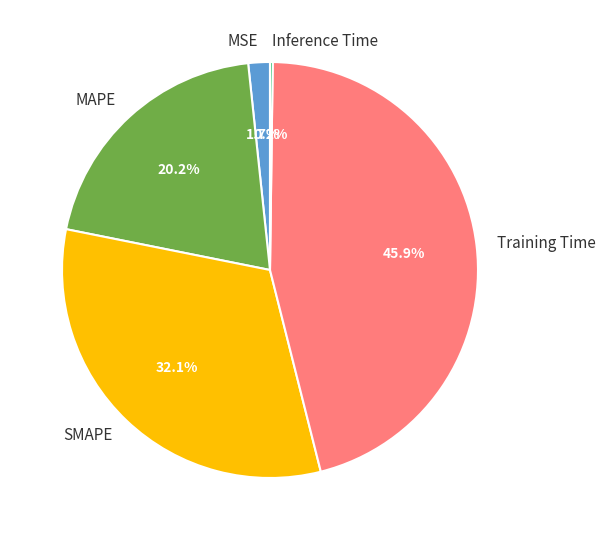

Which slice is the largest?

Training Time